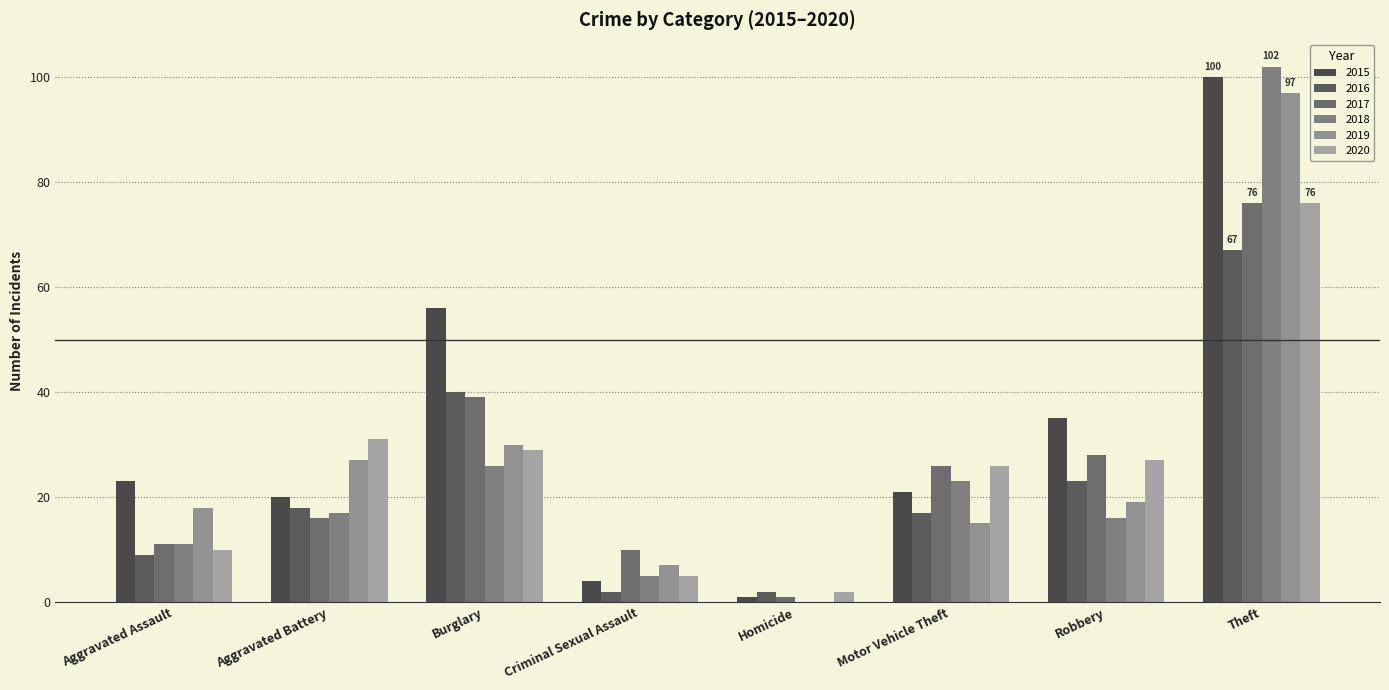

The 2020 series shows 26 at Motor Vehicle Theft. True or false?

True